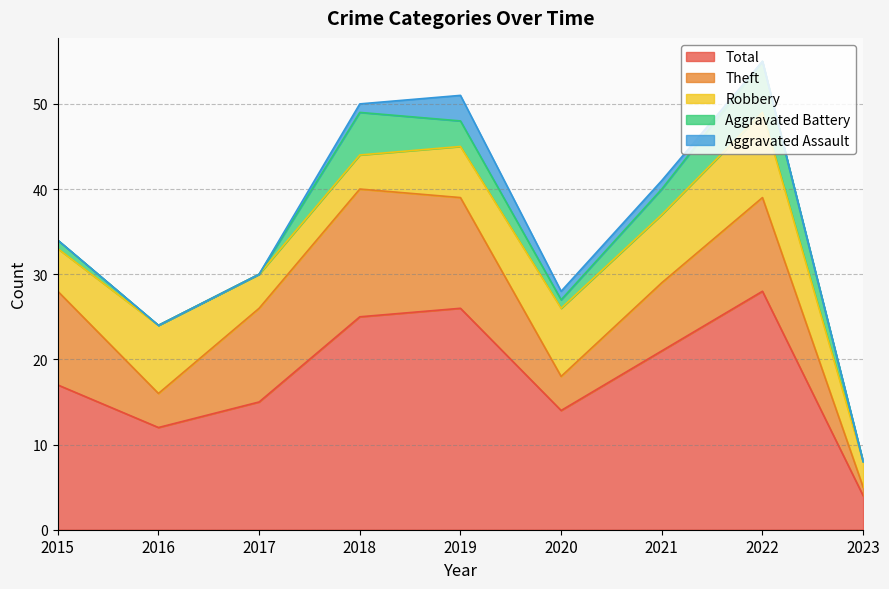

List the labels in order of Aggravated Assault value, smallest first.

2015, 2016, 2017, 2022, 2023, 2018, 2020, 2021, 2019